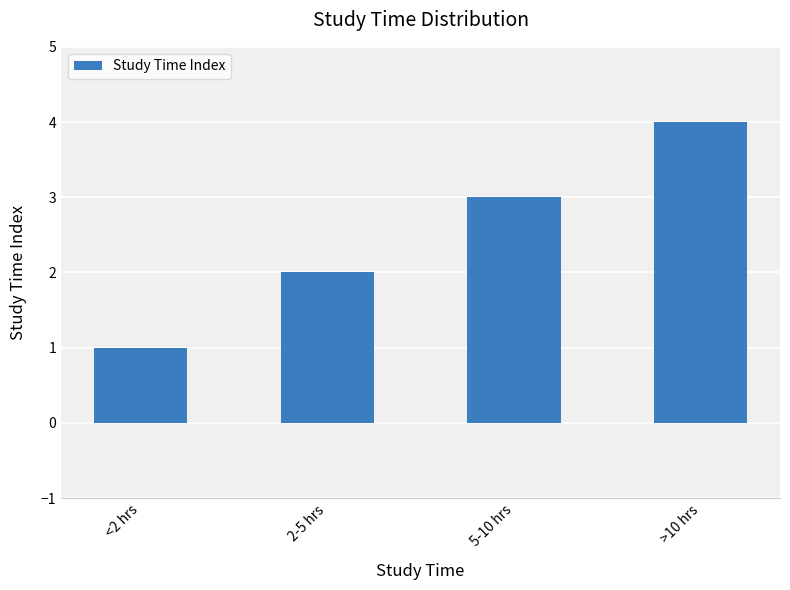

How many values are below 3?

2